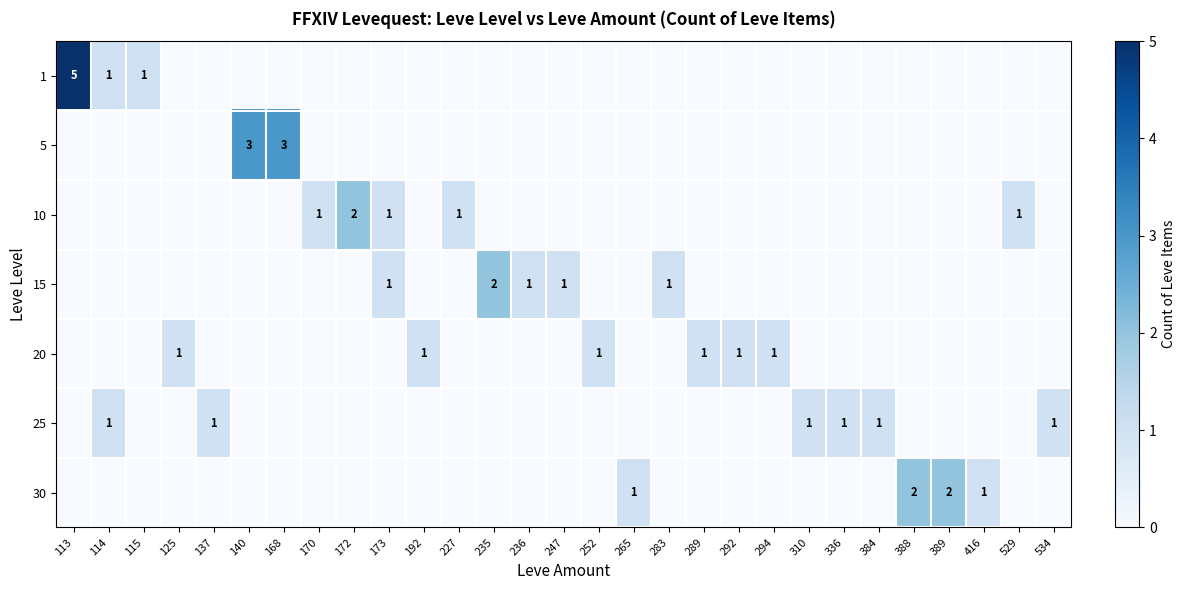

What is the spread (max minus min) of values at 236?

1